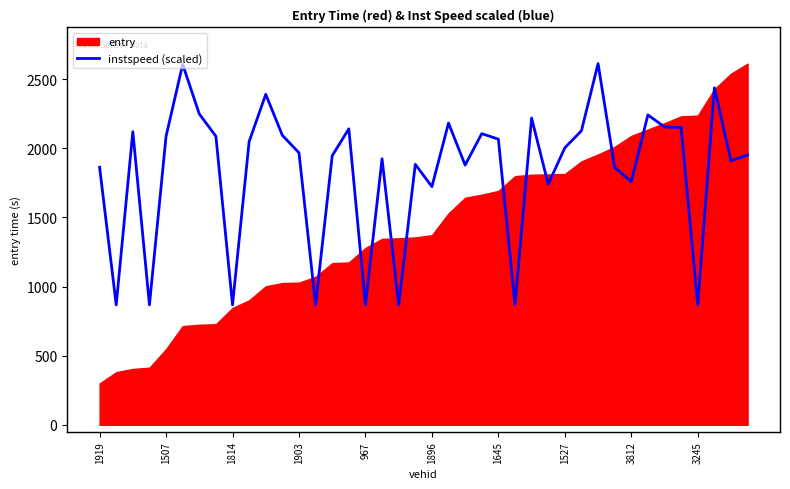

What is the sum of all values?

73451.4